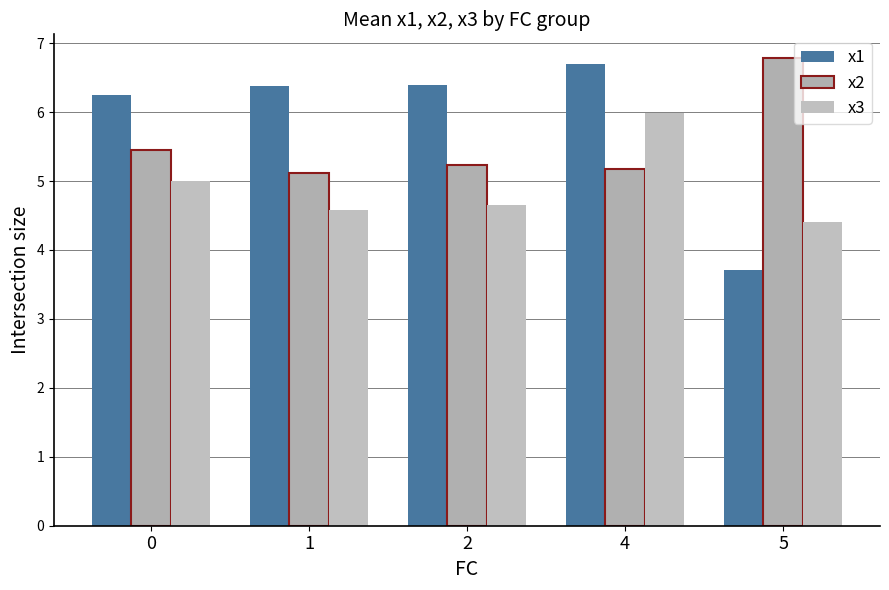

What is the value of the x2 bar at the 4th from the left?

5.2